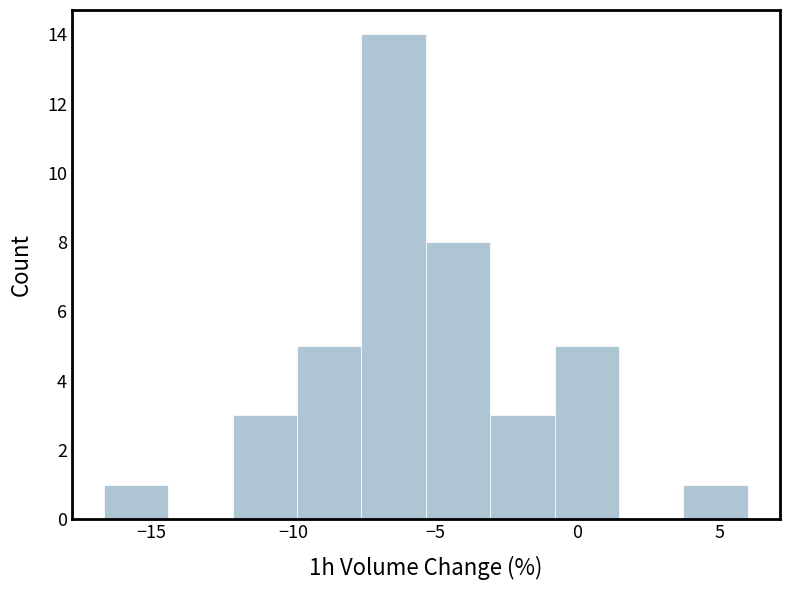

Which range on the x-axis has the tallest bar?

-7.5 to -5.5